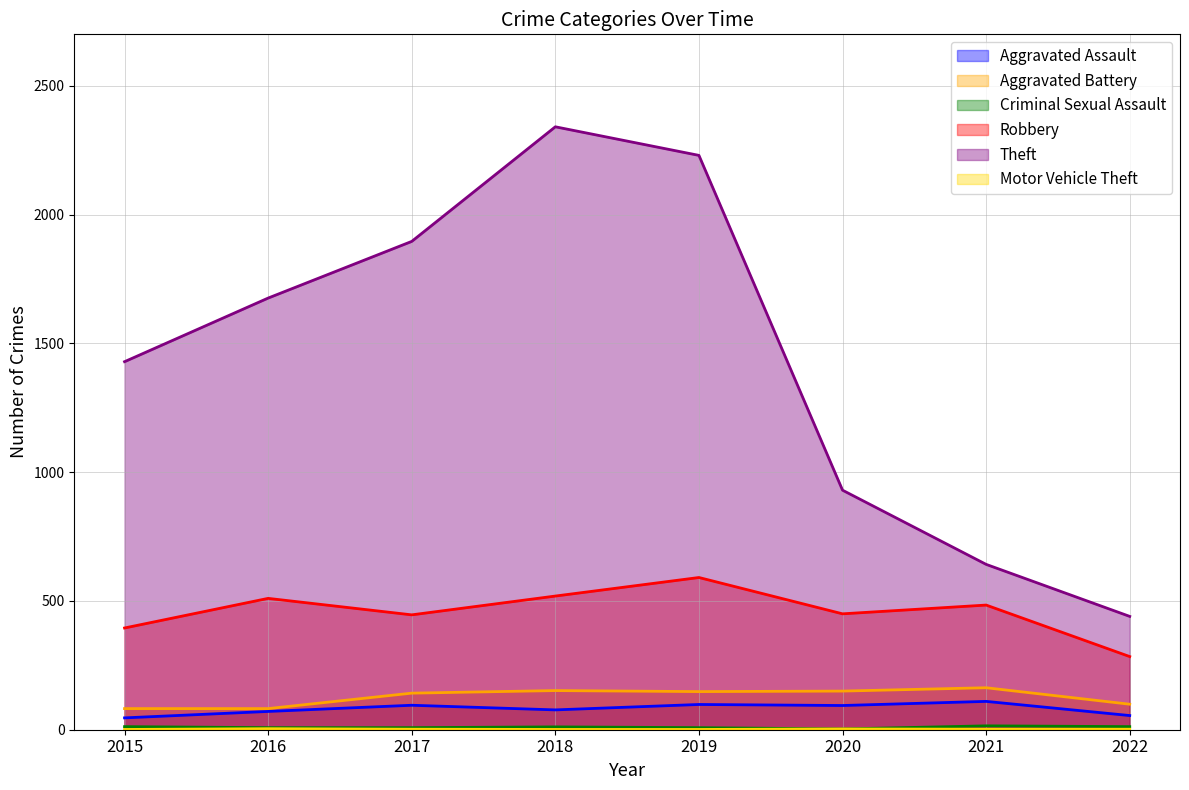

What is the difference between the highest and lowest values at 2019?

2229